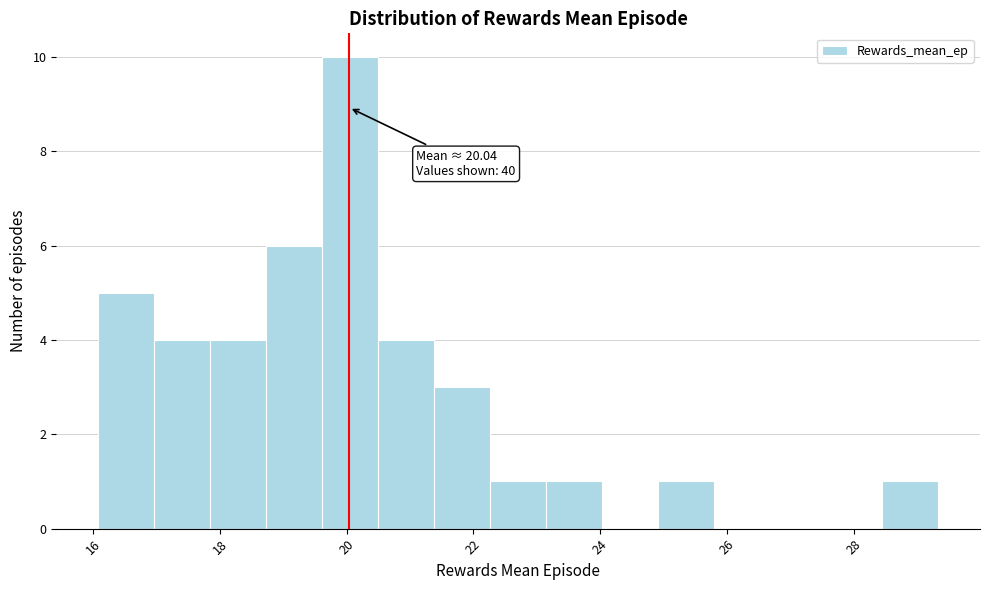

Which range on the x-axis has the tallest bar?

19.6 to 20.4